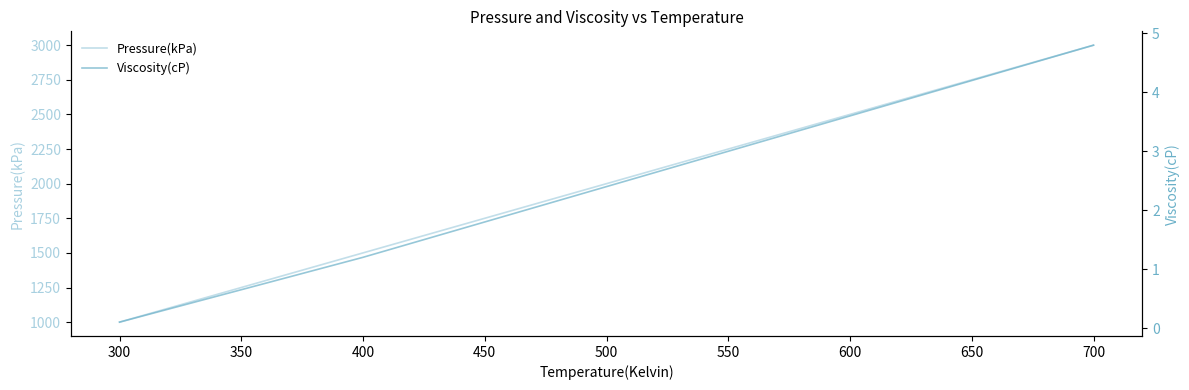

What are all the series names shown in the legend?

Pressure(kPa), Viscosity(cP)